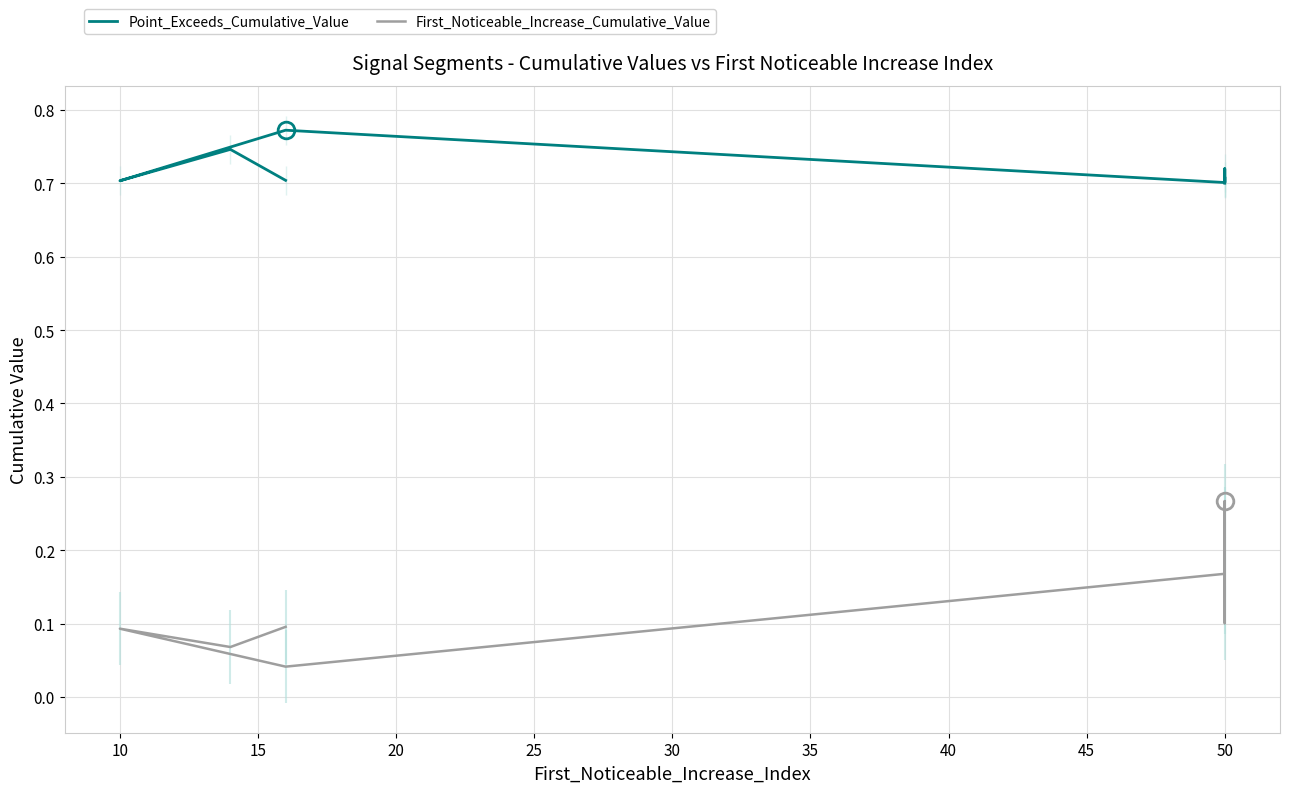

In Point_Exceeds_Cumulative_Value, how many points are lower than both neighbors (excluding endpoints)?

3